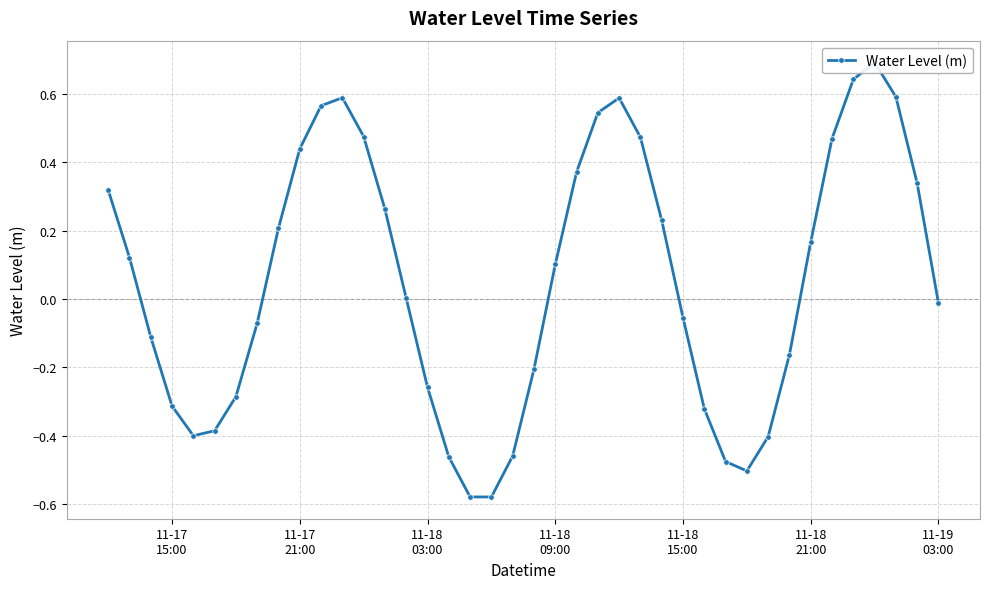

What is the smallest value displayed?

-0.6